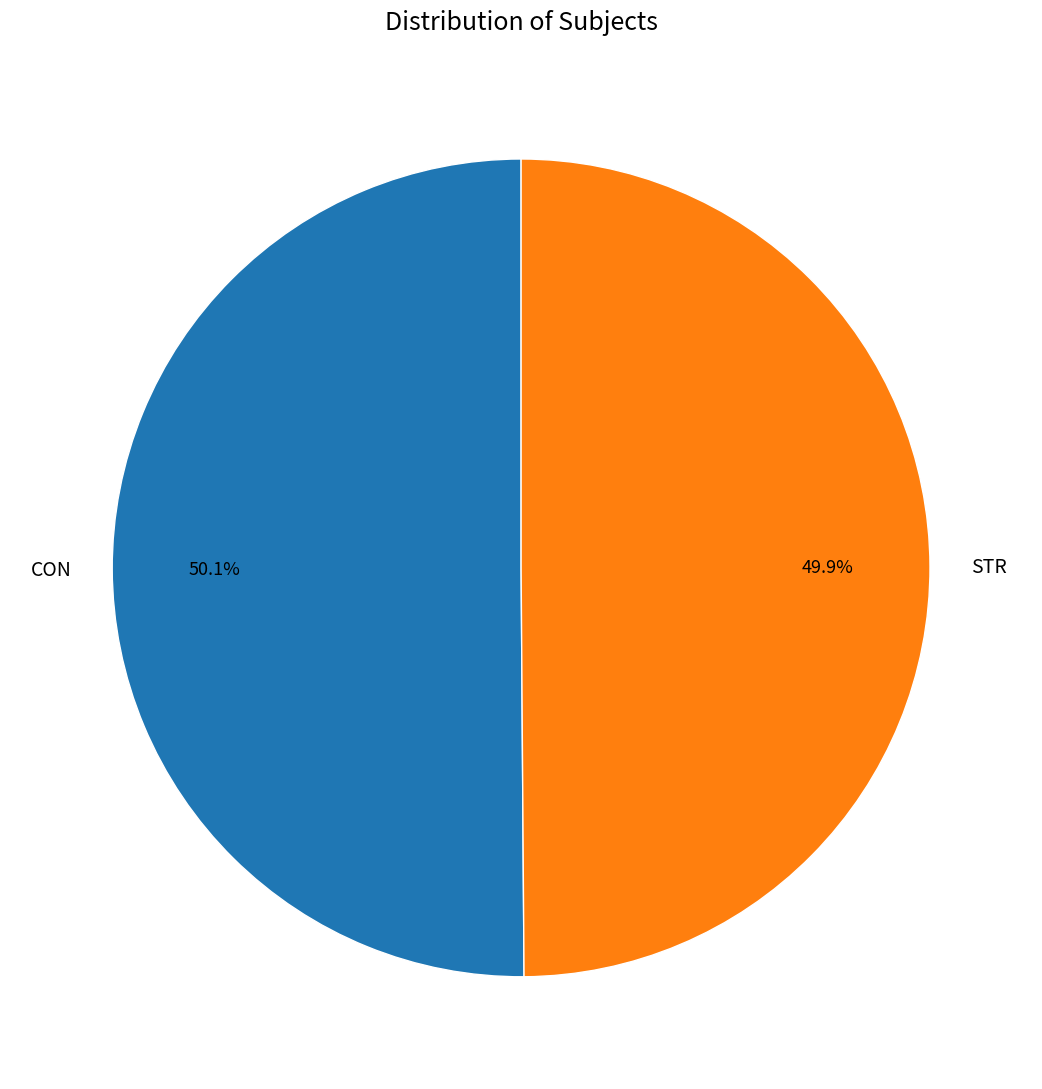

Does any single category account for the majority?

Yes